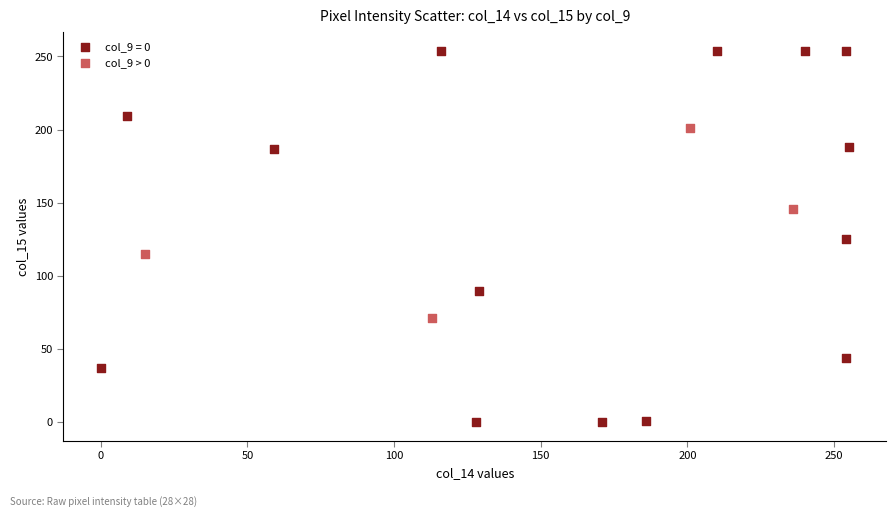

Which series reaches the minimum Y coordinate?

col_9 = 0